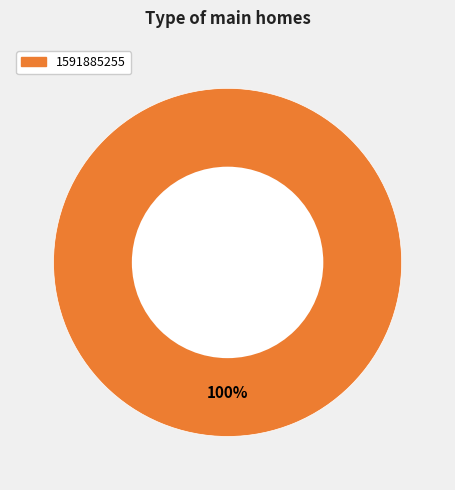

Is there any slice that represents more than half of the pie?

Yes